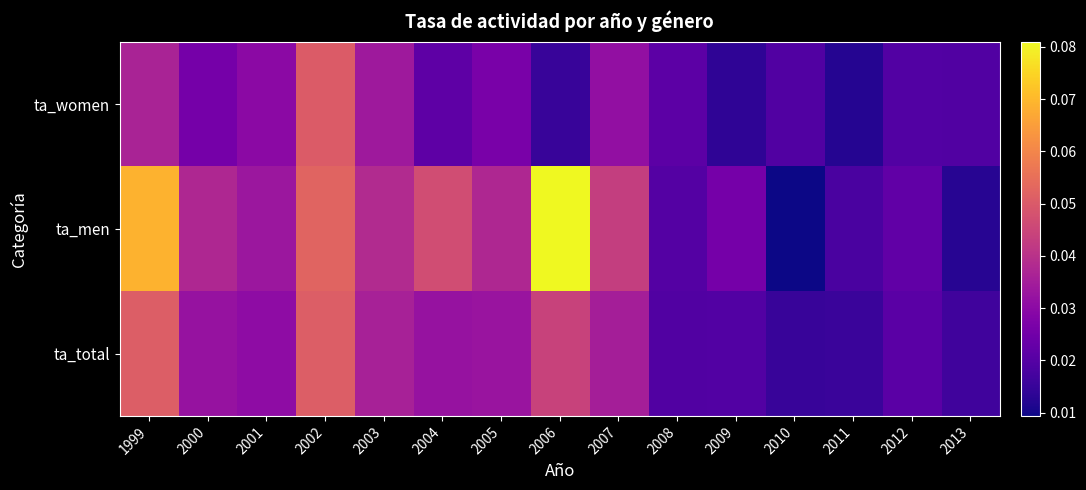

Reading left to right, extract all data points from this chart.

ta_total: 1999=0.1	2000=0.0	2001=0.0	2002=0.1	2003=0.0	2004=0.0	2005=0.0	2006=0.0	2007=0.0	2008=0.0	2009=0.0	2010=0.0	2011=0.0	2012=0.0	2013=0.0
ta_men: 1999=0.1	2000=0.0	2001=0.0	2002=0.1	2003=0.0	2004=0.0	2005=0.0	2006=0.1	2007=0.0	2008=0.0	2009=0.0	2010=0.0	2011=0.0	2012=0.0	2013=0.0
ta_women: 1999=0.0	2000=0.0	2001=0.0	2002=0.1	2003=0.0	2004=0.0	2005=0.0	2006=0.0	2007=0.0	2008=0.0	2009=0.0	2010=0.0	2011=0.0	2012=0.0	2013=0.0